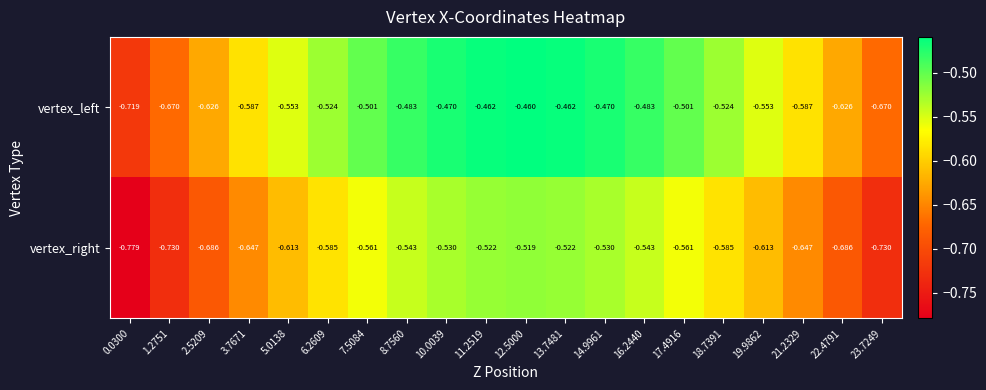

List the series in order of their overall mean, lowest first.

vertex_right, vertex_left